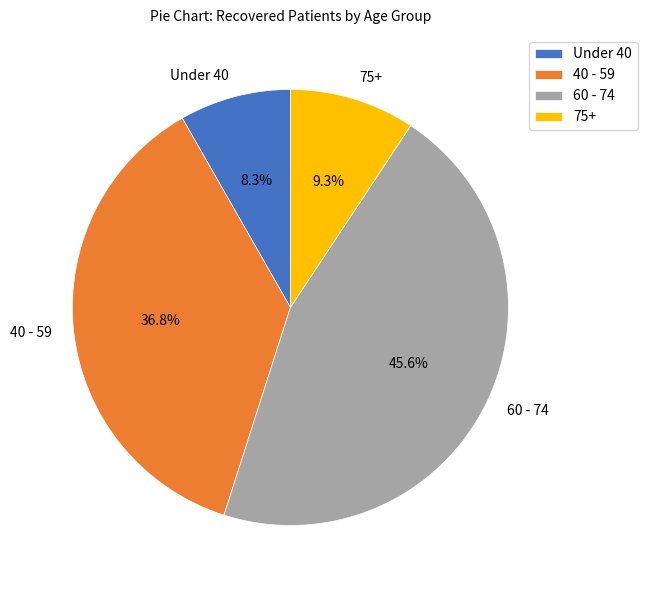

What is the ratio of the value at 40 - 59 to the value at 75+?

4.0